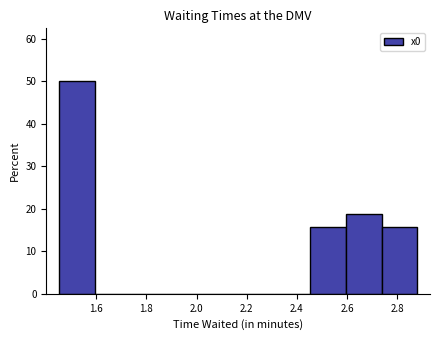

Reading left to right, transcribe this chart: for each bar, give the range it covers on the x-axis and its height. Neither the bar edges nor the heights are printed on the chart, so give them approximately, as read against the axes.

1.46 to 1.60: 50
1.60 to 1.74: 0
1.74 to 1.88: 0
1.88 to 2.02: 0
2.02 to 2.16: 0
2.16 to 2.30: 0
2.30 to 2.46: 0
2.46 to 2.60: 16
2.60 to 2.74: 19
2.74 to 2.88: 16